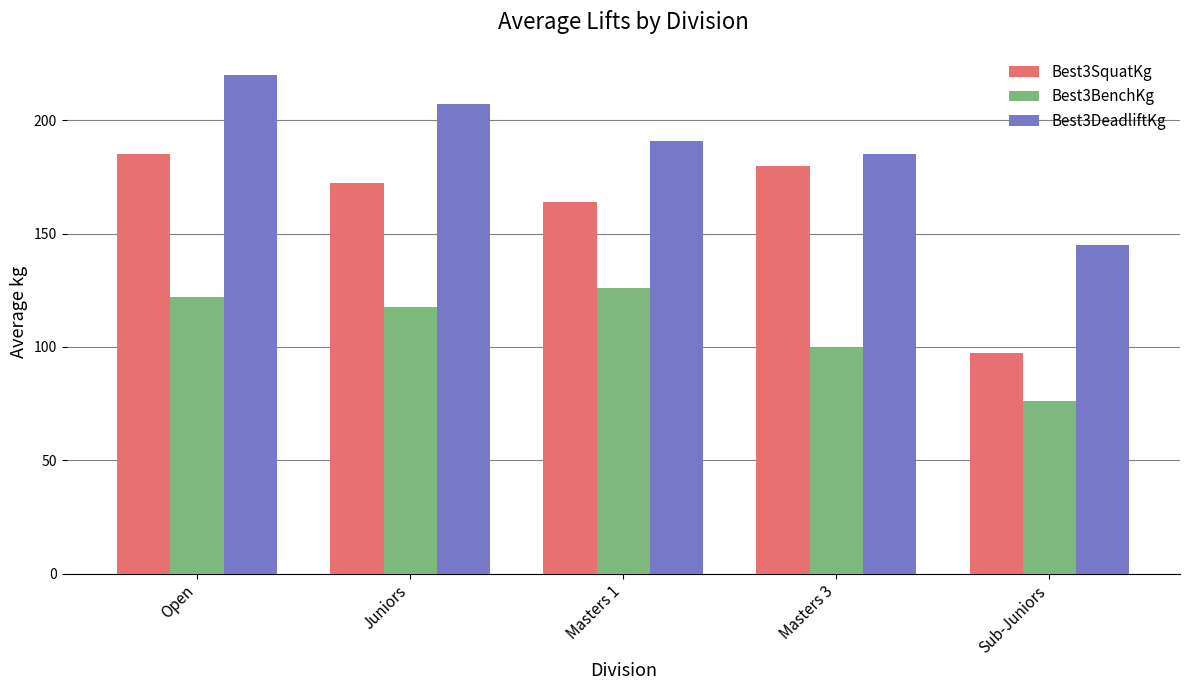

What is the difference between the highest and lowest values at Masters 1?

65.0